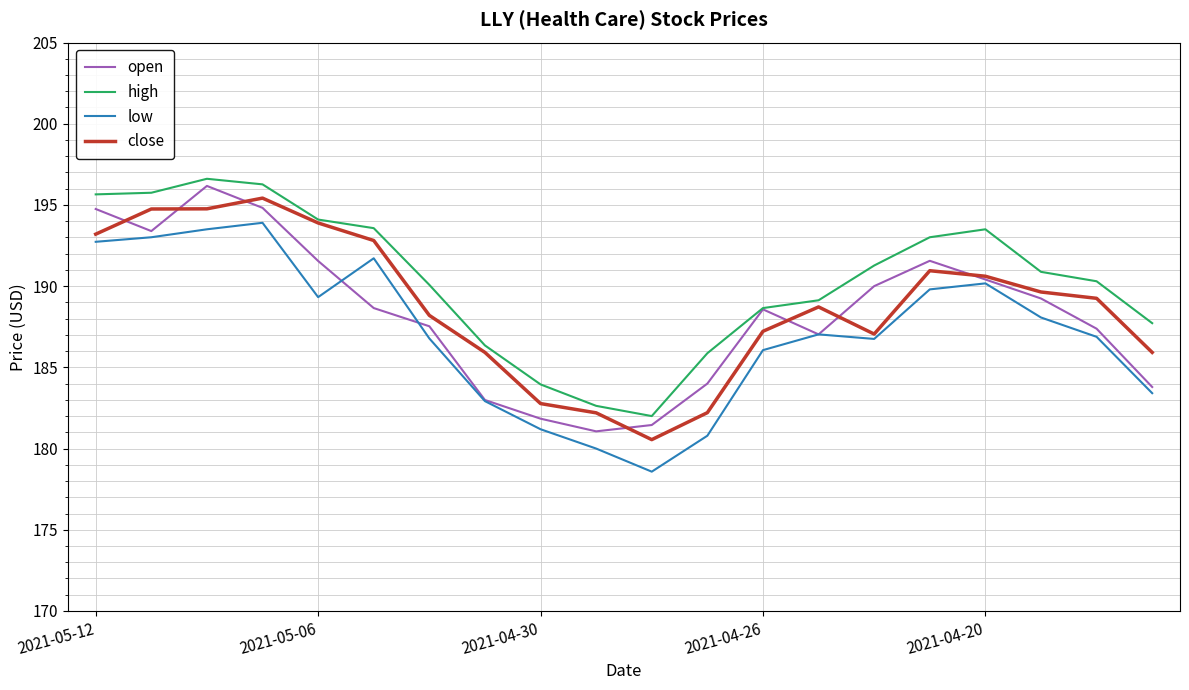

What is the lowest value of the close series?

180.6